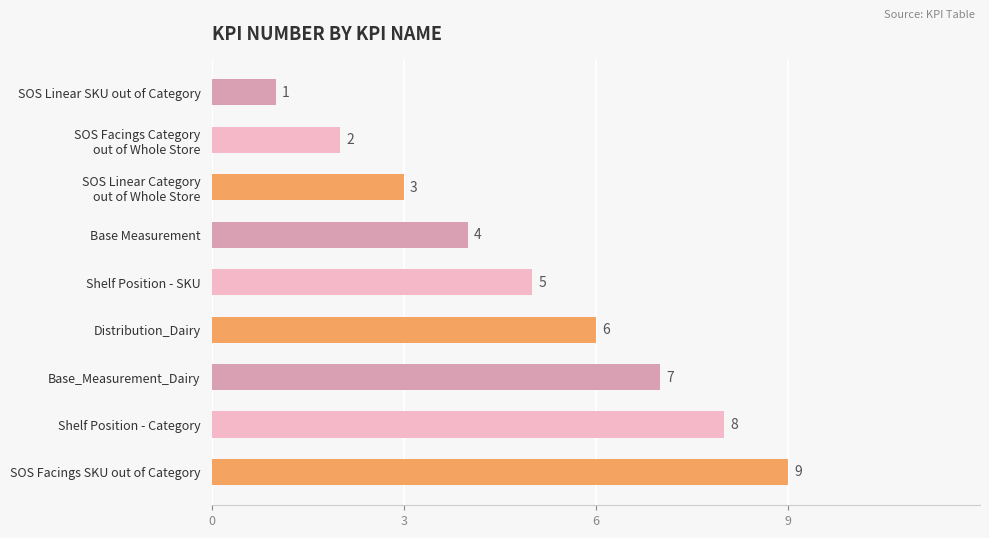

What is the value of the 1st bar from the top?

1